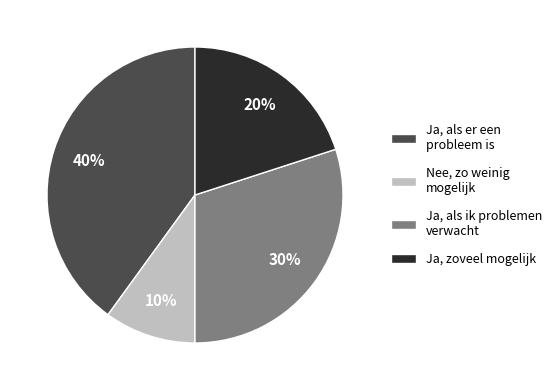

Count the number of slices in the pie.

4